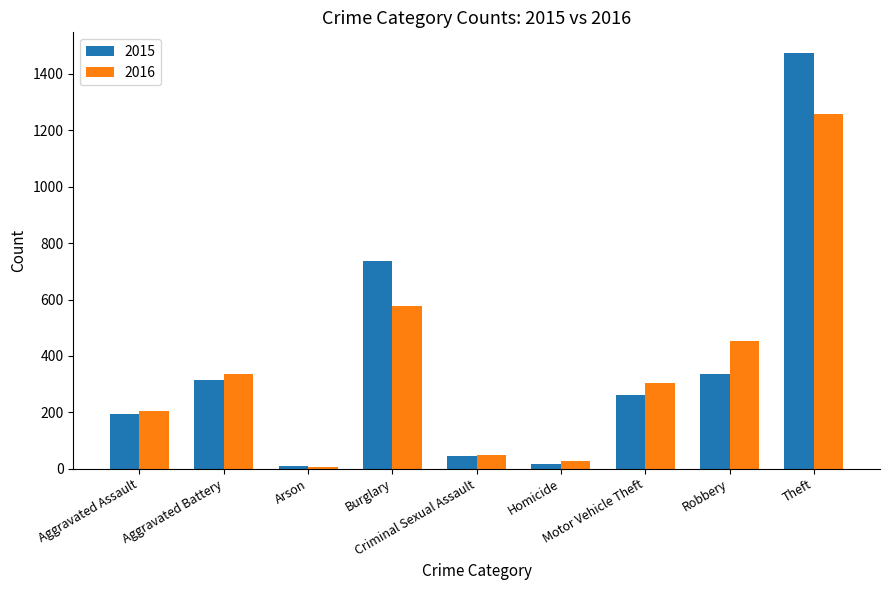

How many groups of bars are there?

9